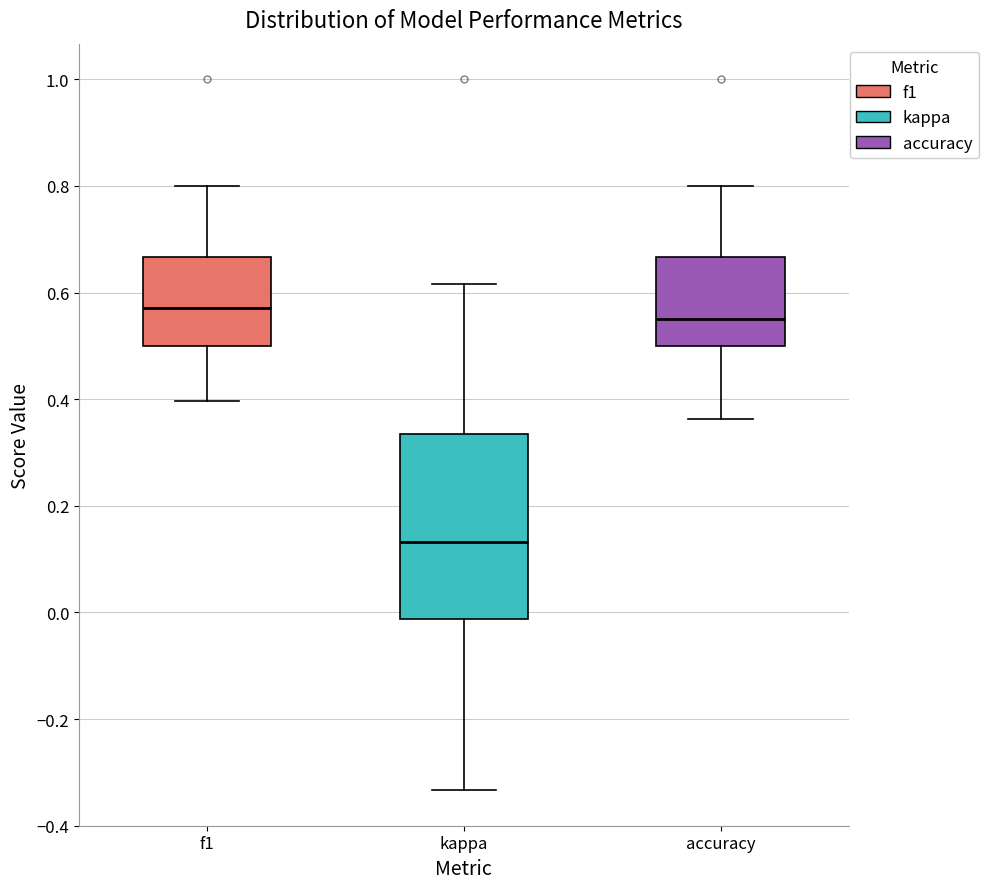

Which box's median line is the lowest?

kappa